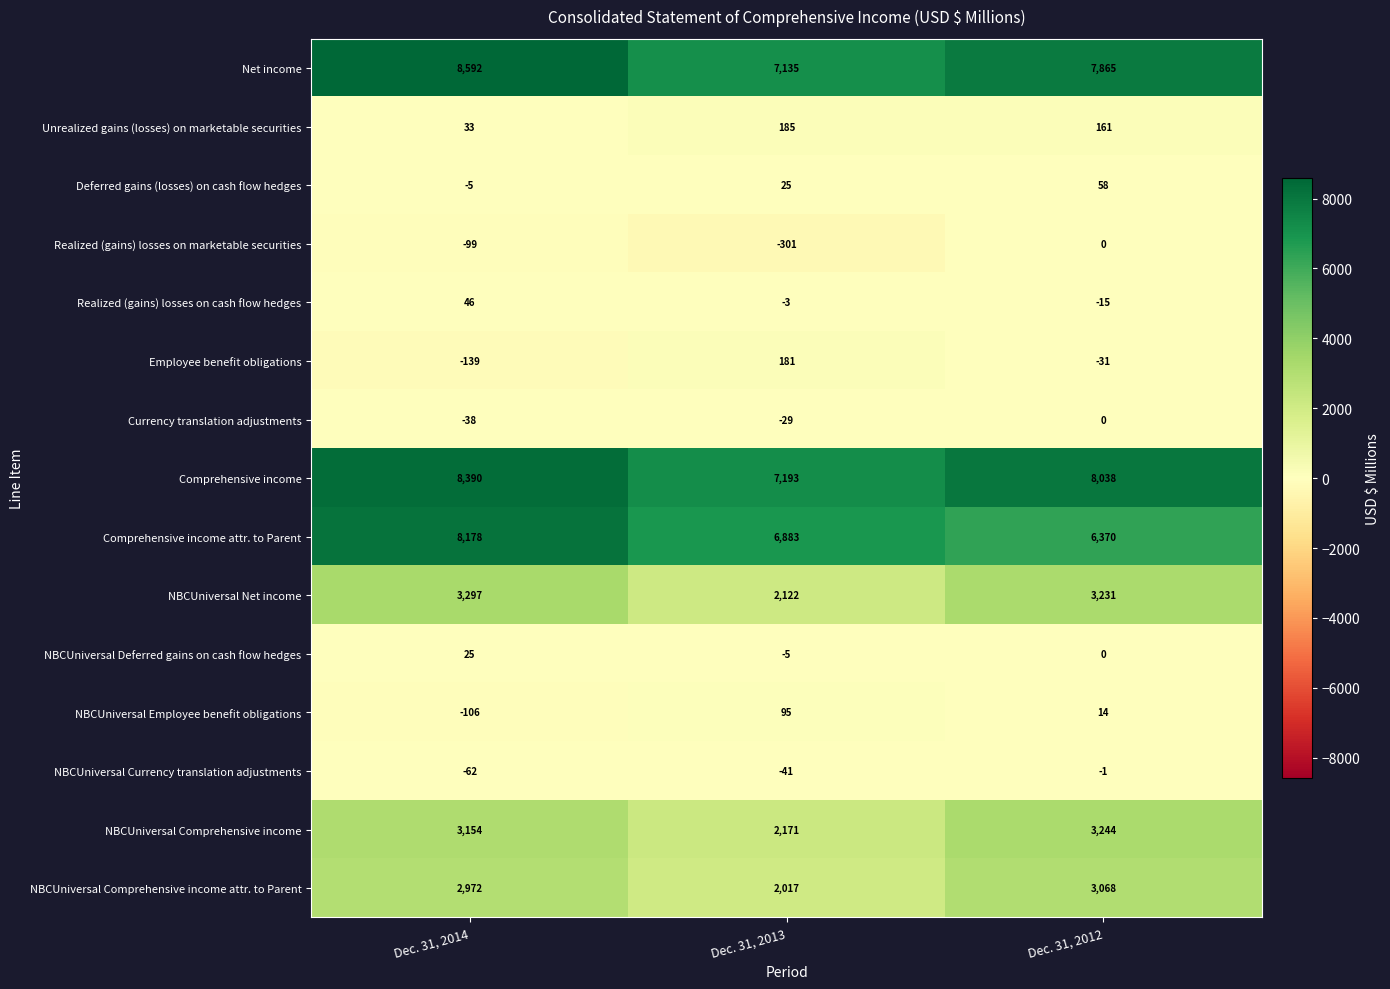

At which category does the chart reach its minimum across all series?

Dec. 31, 2013